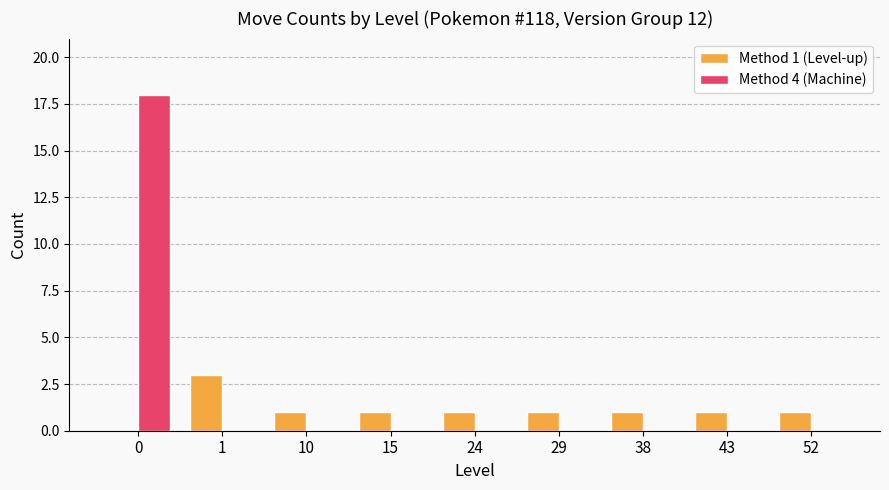

Are the bars grouped side by side (vs. stacked)?

Yes